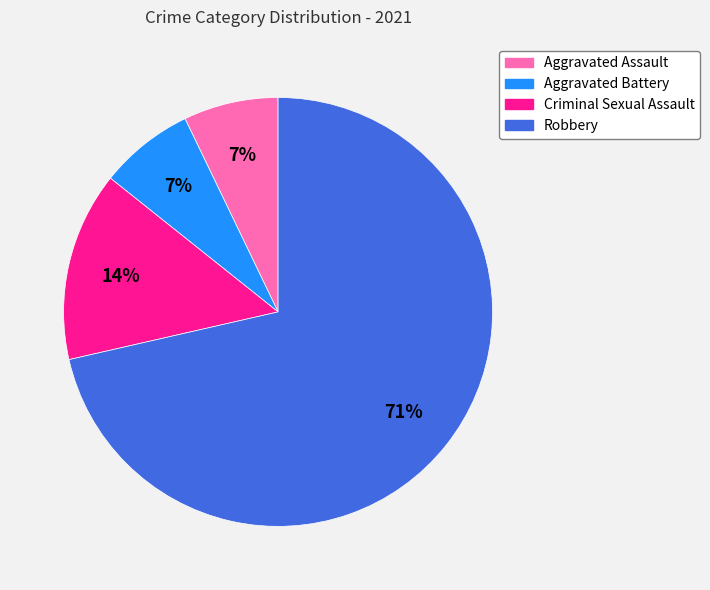

How many slices are in this pie chart?

4